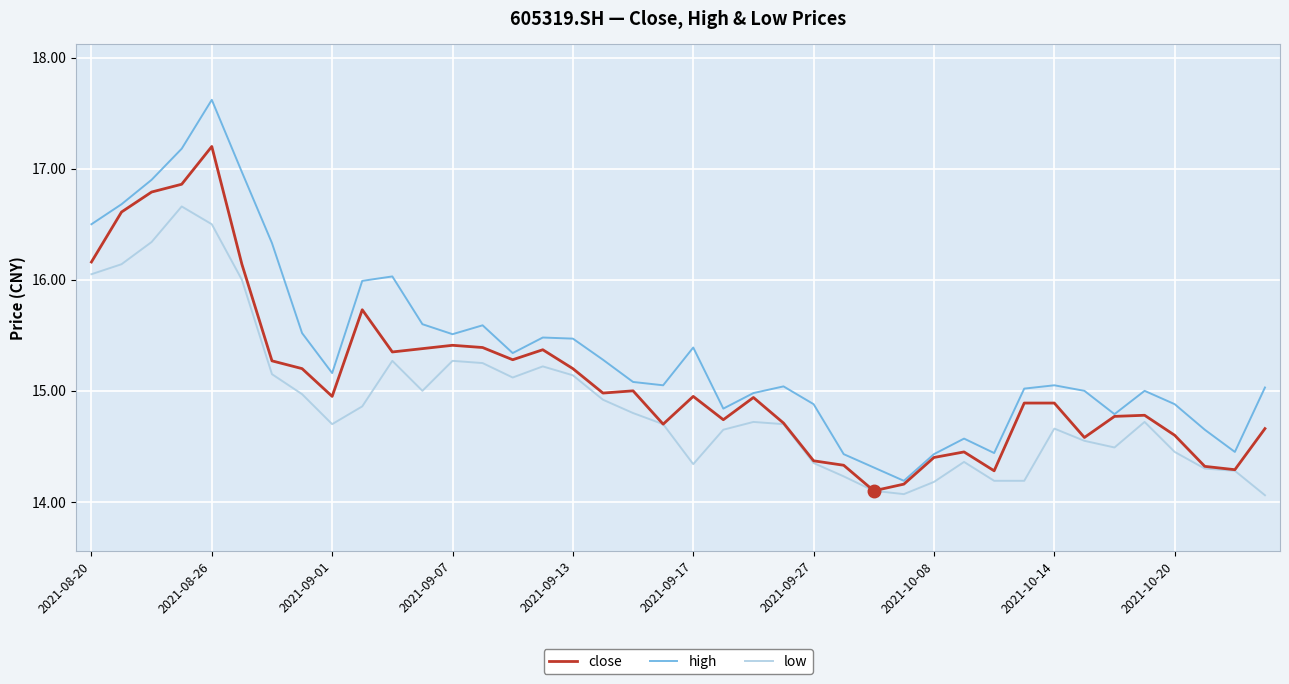

List the series in order of their overall mean, lowest first.

low, close, high